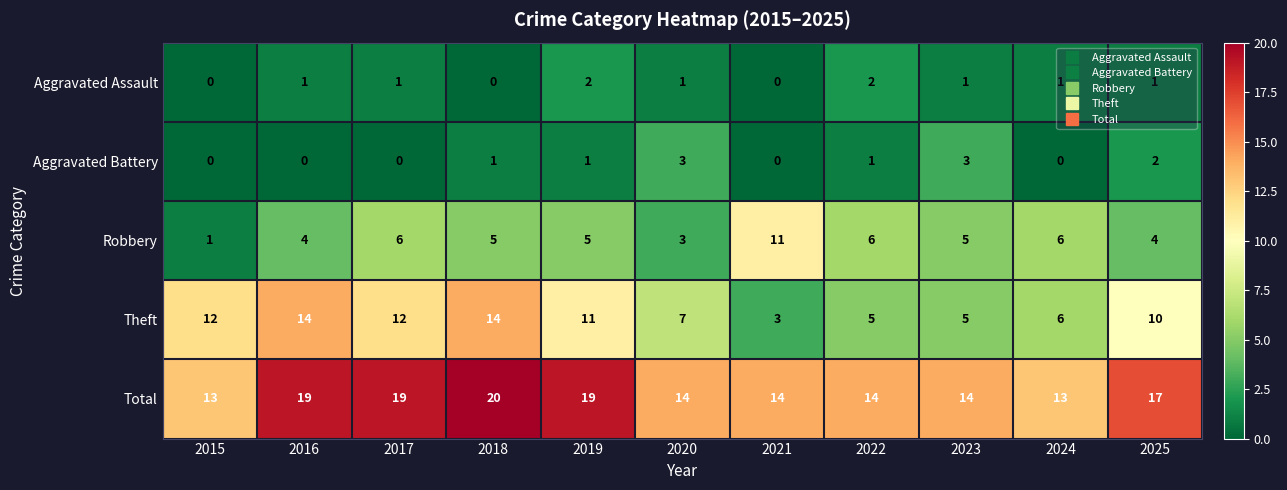

List the series in order of their peak value, highest first.

Total, Theft, Robbery, Aggravated Battery, Aggravated Assault